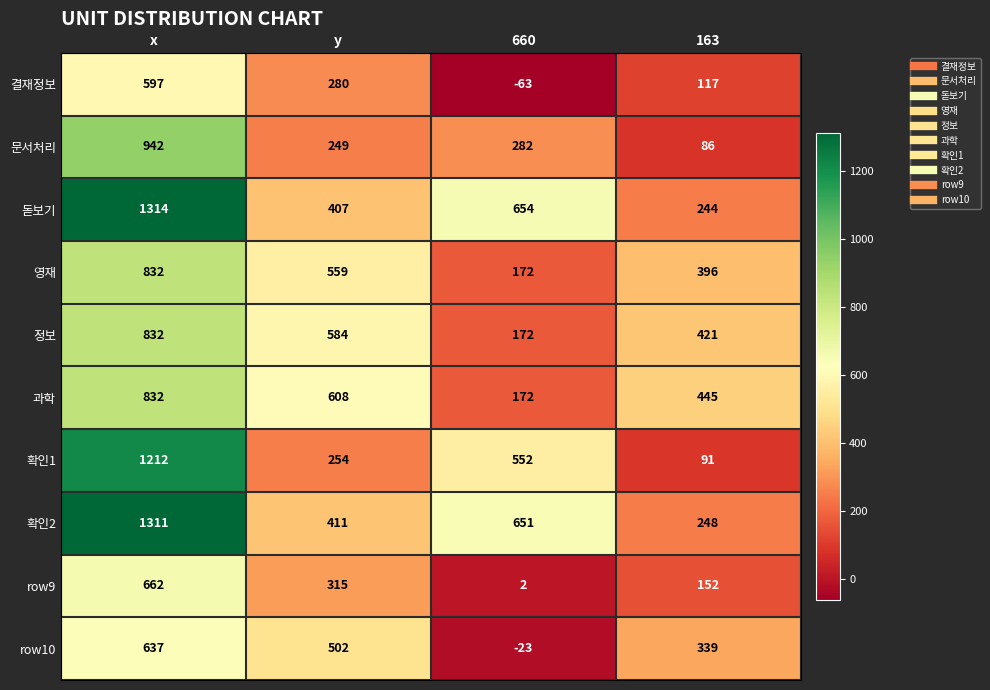

What is the spread (max minus min) of values at x?

717